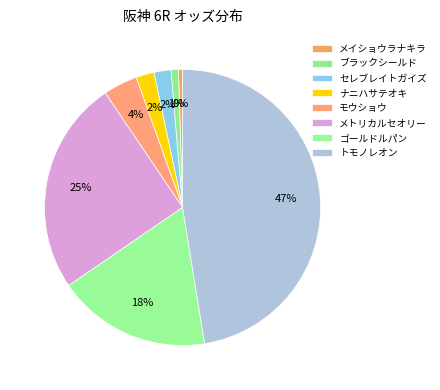

Which slice is the smallest?

メイショウラナキラ